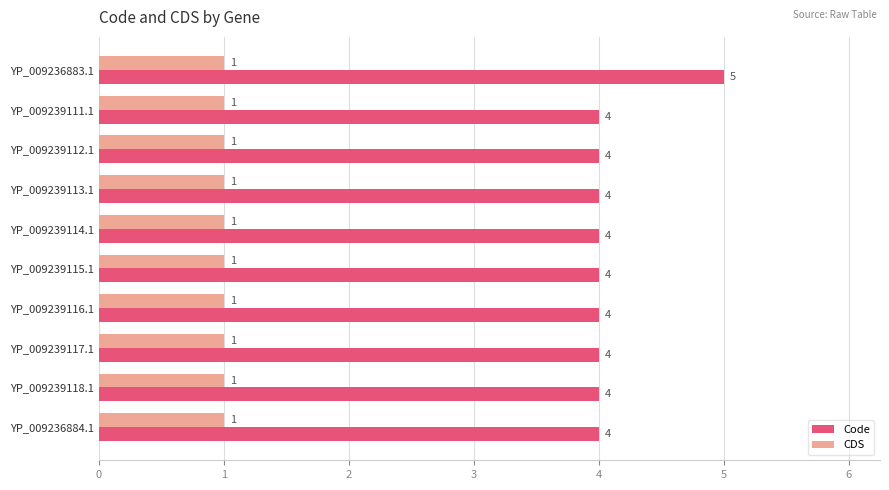

List the series in order of their peak value, lowest first.

CDS, Code